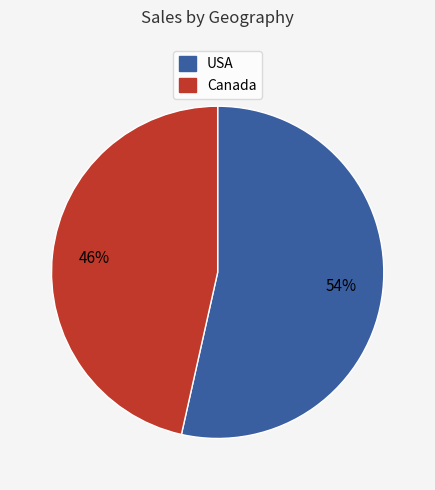

Does any single category account for the majority?

Yes